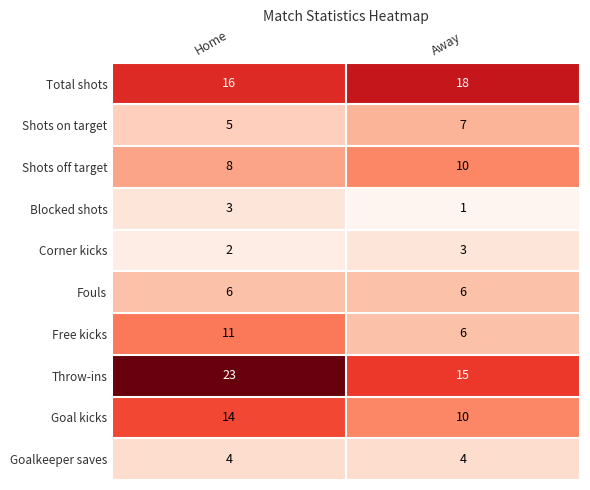

Which series changed the most between Home and Away?

Throw-ins